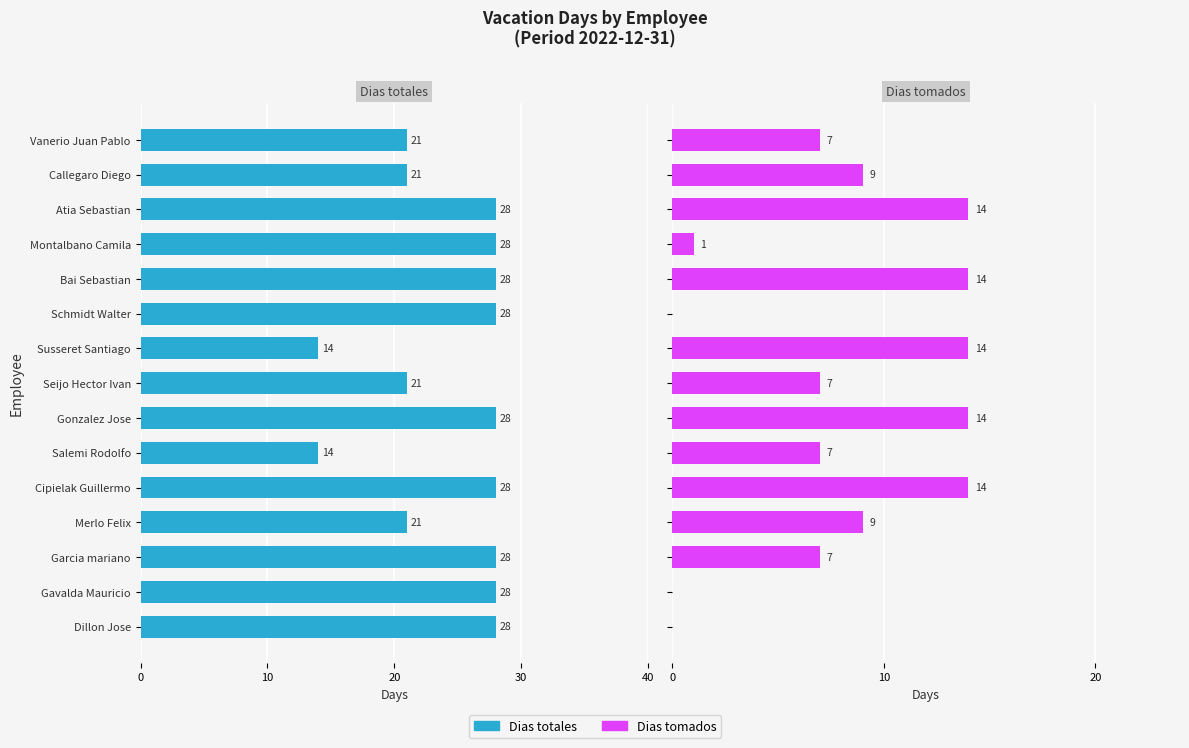

What is the value of the Dias totales bar at the 11th from the left?

28